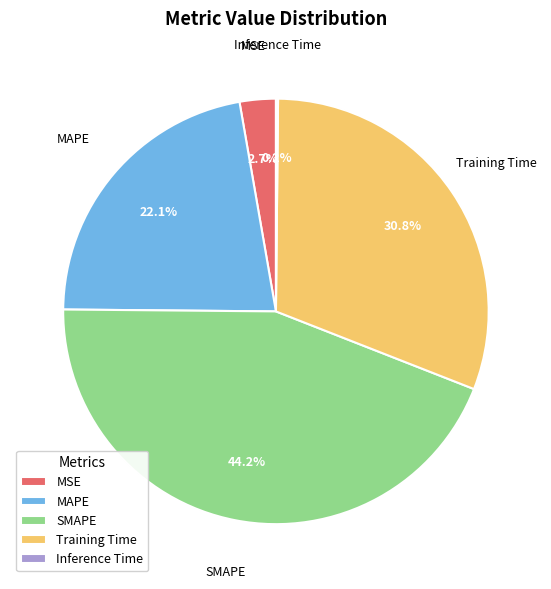

Which slice is the largest?

SMAPE